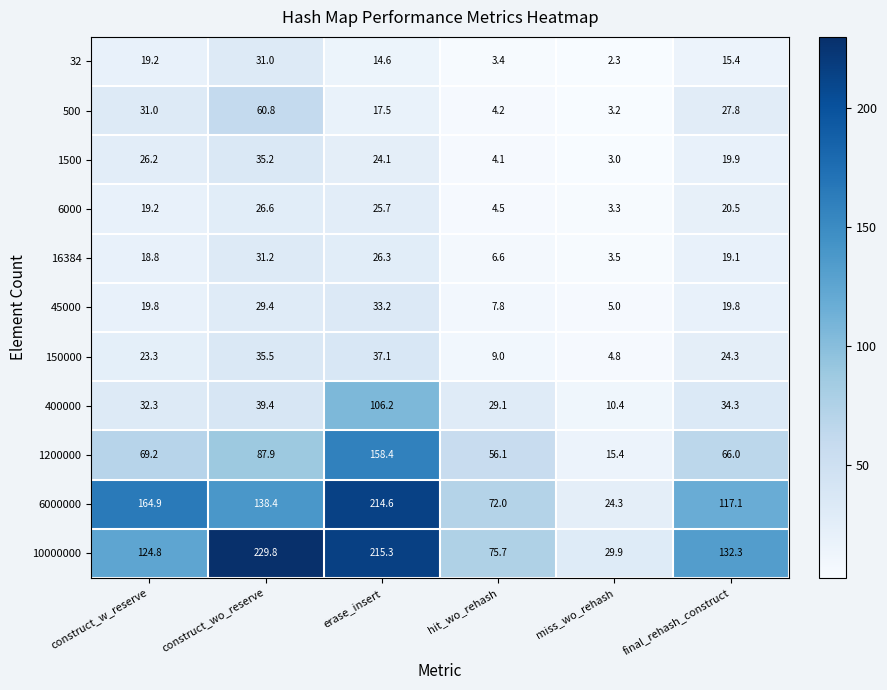

Which series has the largest range (max minus min)?

10000000